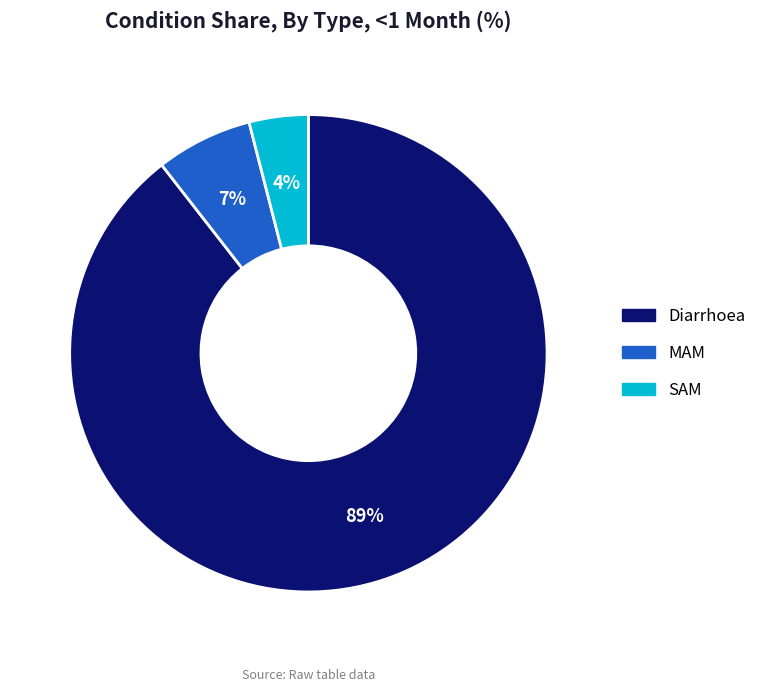

Count the number of slices in the pie.

3